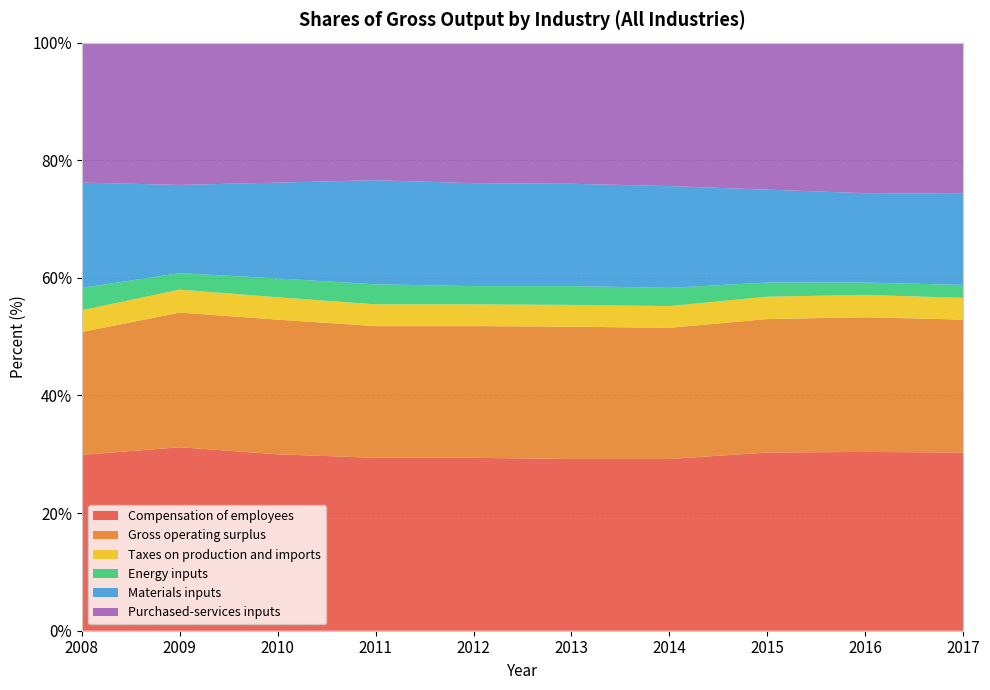

Reading right to left, extract all data points from this chart.

Compensation of employees: 30.3	30.4	30.3	29.2	29.2	29.4	29.4	30.0	31.2	29.9
Gross operating surplus: 22.6	22.9	22.7	22.3	22.5	22.4	22.4	22.9	22.9	20.9
Taxes on production and imports: 3.7	3.8	3.8	3.7	3.7	3.7	3.7	3.8	3.9	3.7
Energy inputs: 2.2	2.1	2.4	3.1	3.2	3.1	3.4	3.2	2.8	3.8
Materials inputs: 15.5	15.2	15.8	17.3	17.4	17.5	17.7	16.3	15.0	17.9
Purchased-services inputs: 25.7	25.7	25.0	24.4	24.0	23.9	23.4	23.7	24.2	23.8